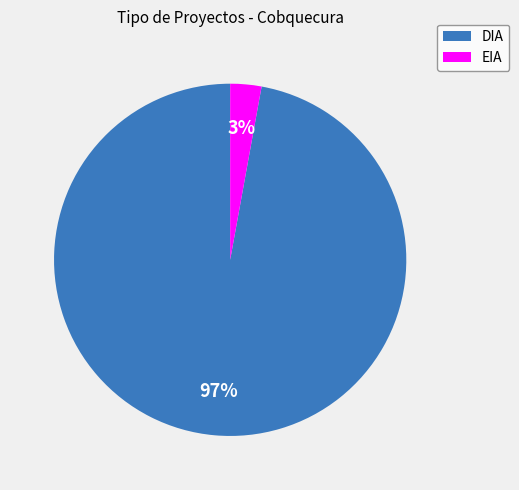

To the nearest percent, what is the difference between the DIA and EIA slice percentages?

94%